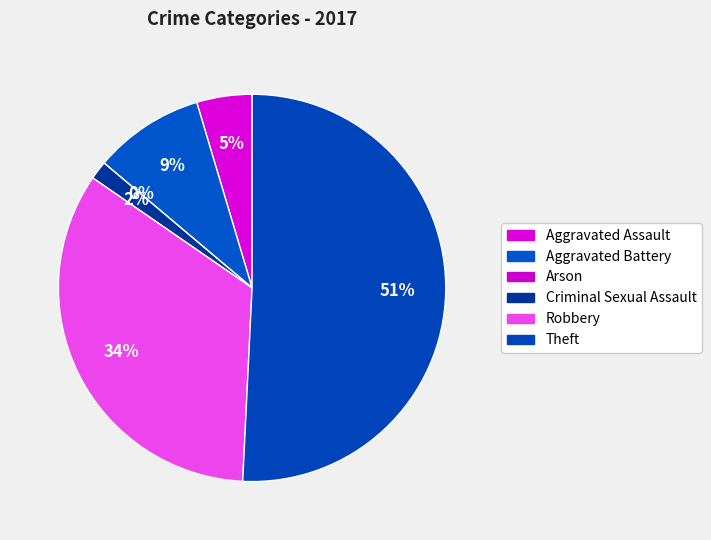

Which category has the biggest portion of the pie?

Theft